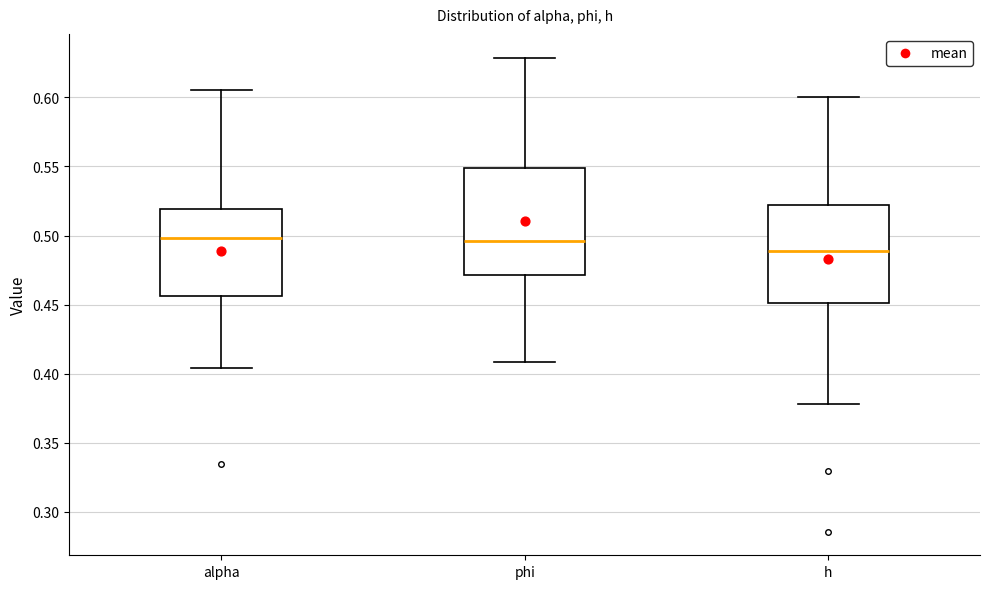

Reading left to right, transcribe this box plot: for each box, give where its median line is, the range the box spans, and where its two whiskers end, as read against the y-axis. The values are not printed on the chart, so give them approximately, as read against the axis.

alpha: median 0.500, box 0.455 to 0.520, whiskers 0.405 to 0.605
phi: median 0.495, box 0.470 to 0.550, whiskers 0.410 to 0.630
h: median 0.490, box 0.450 to 0.520, whiskers 0.380 to 0.600